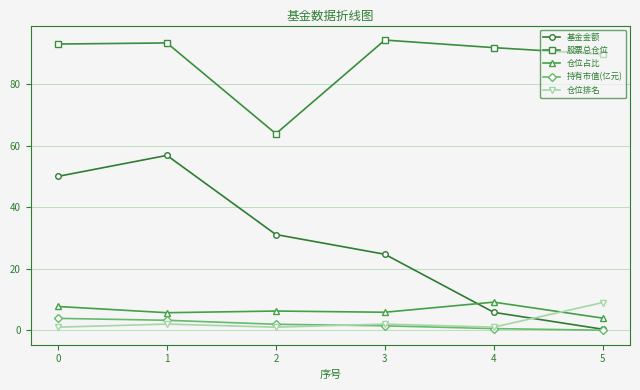

How many values in the 基金金额 series are below 31?

3